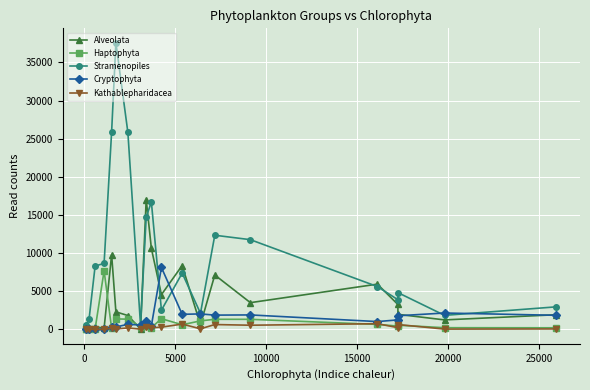

What is the lowest value of the Alveolata series?

16